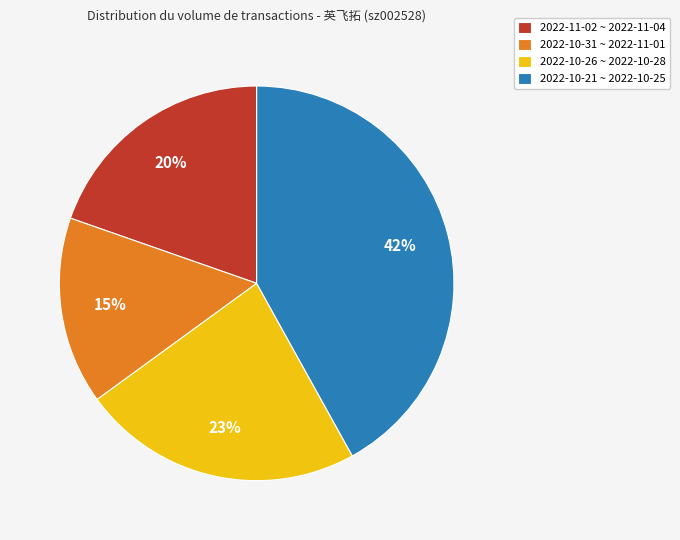

Rank the categories by value from lowest to highest.

2022-10-31 ~ 2022-11-01, 2022-11-02 ~ 2022-11-04, 2022-10-26 ~ 2022-10-28, 2022-10-21 ~ 2022-10-25